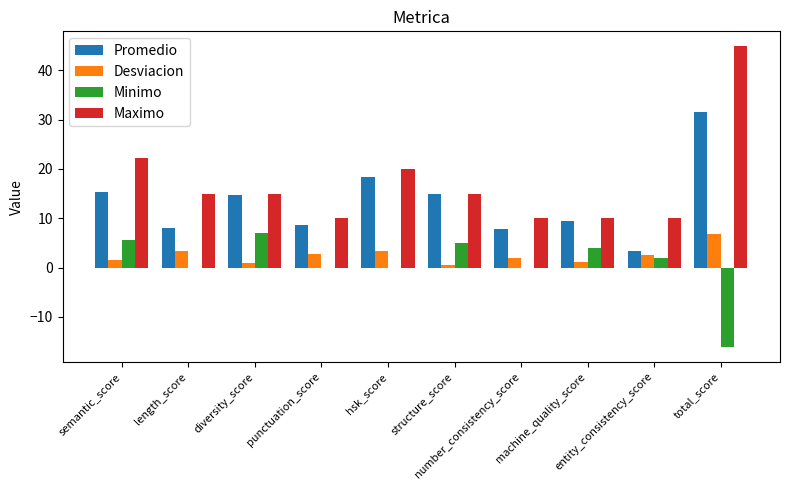

What is the sum of all Minimo values?

7.6